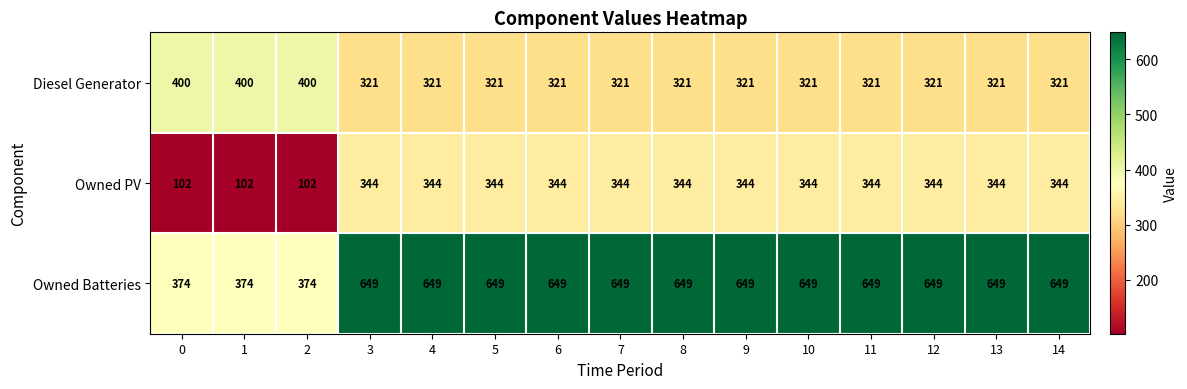

Which series has the widest spread of values?

Owned Batteries